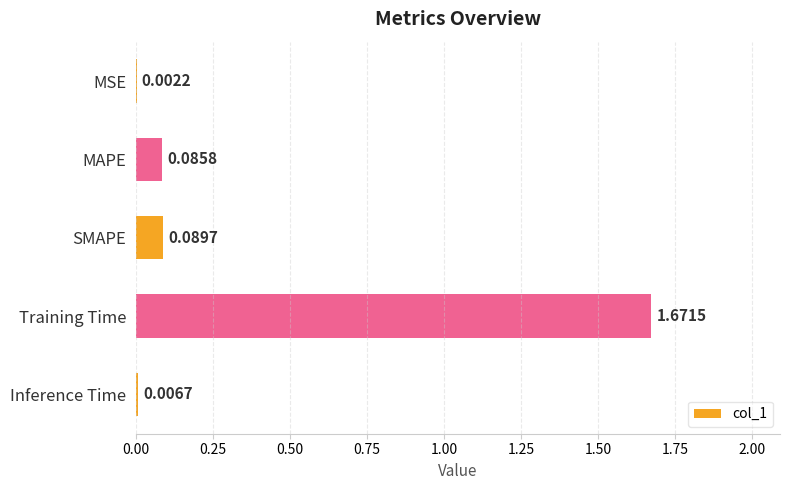

Where is the data nearest to the value 0?

MSE